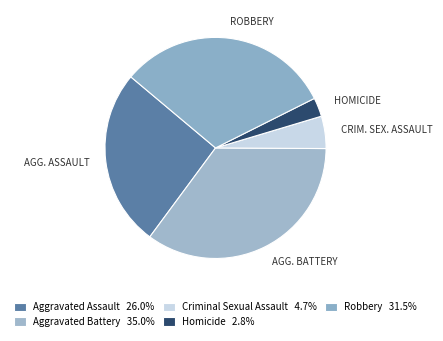

How many slices are in this pie chart?

5